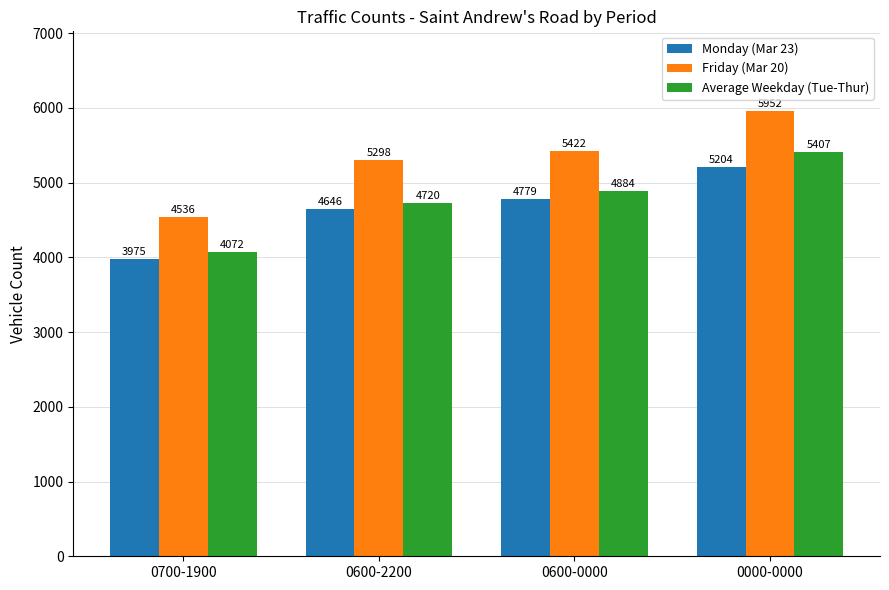

The Average Weekday (Tue-Thur) series shows 2364.4 at 0700-1900. True or false?

False